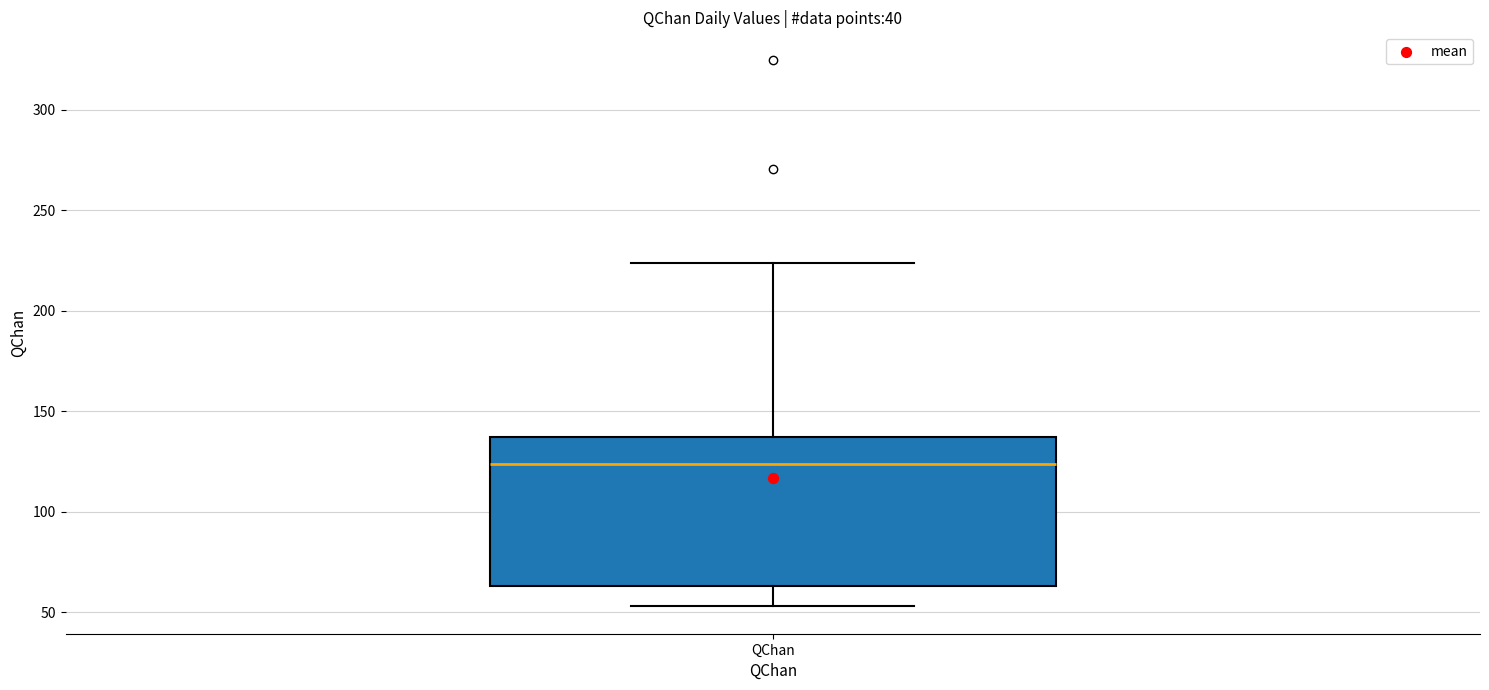

Read this box plot against the y-axis: the position of the median line, the range covered by the box, and the ends of both whiskers. The values are not printed on the chart, so give them approximately, as read against the axis.

median 125, box 65 to 135, whiskers 55 to 225